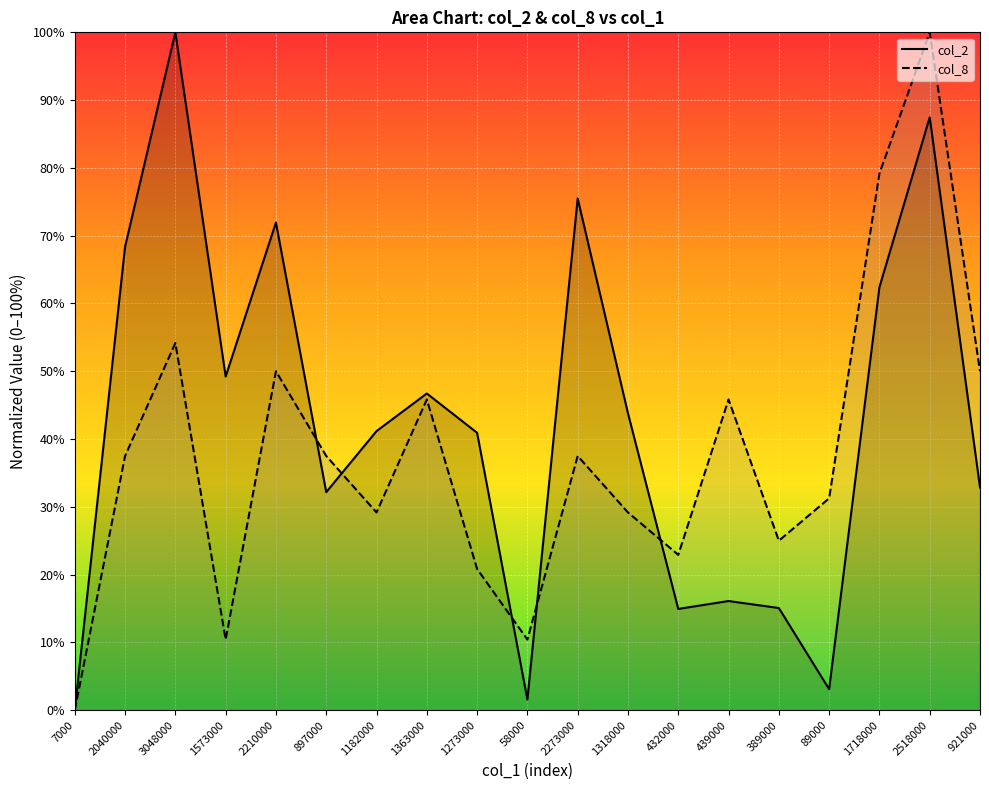

At which category does col_8 reach its first local peak?

3048000